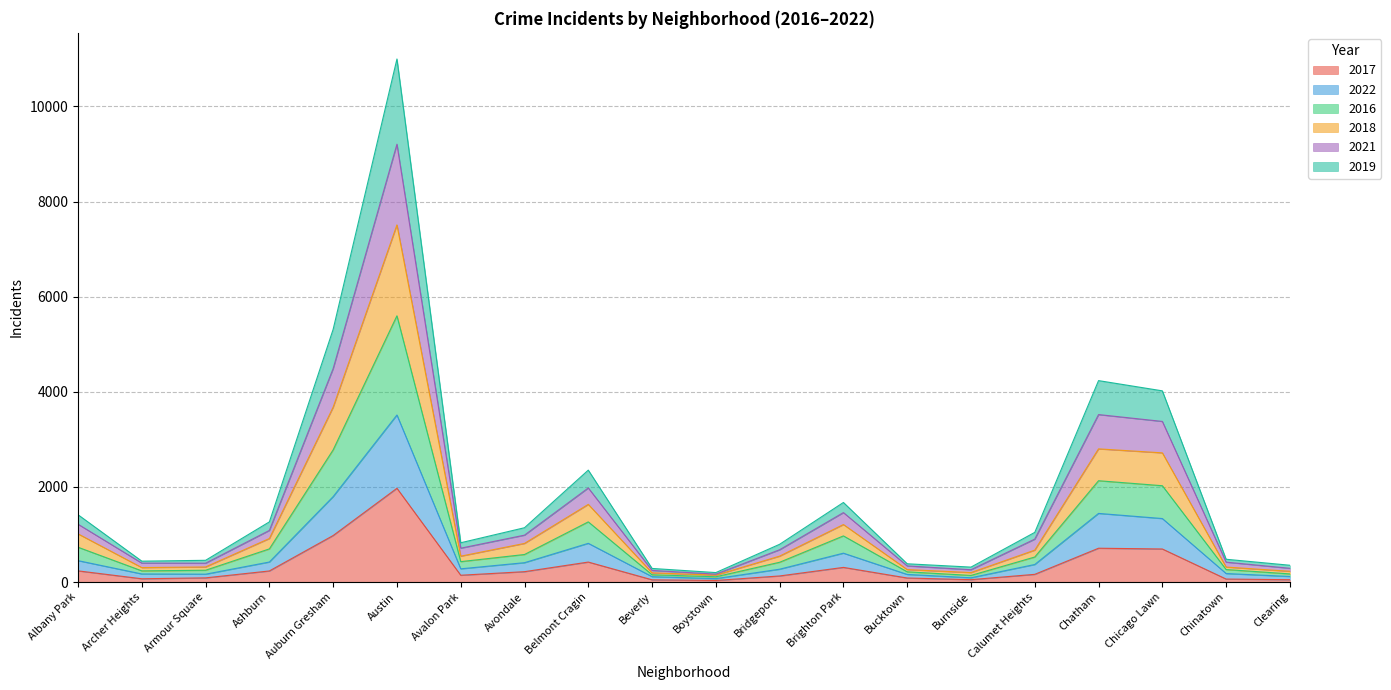

What is the difference between the 2021 values at Calumet Heights and Avondale?

84